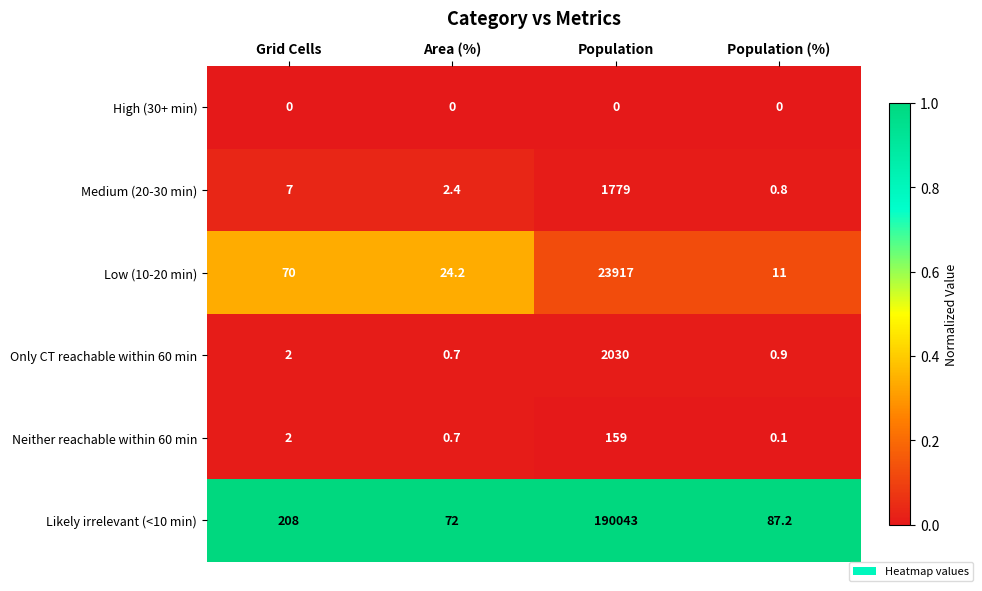

Reading left to right, list all the values displayed in this chart.

High (30+ min): 0.0	0.0	0.0	0.0
Medium (20-30 min): 7.0	2.4	1779.0	0.8
Low (10-20 min): 70.0	24.2	23917.0	11.0
Only CT reachable within 60 min: 2.0	0.7	2030.0	0.9
Neither reachable within 60 min: 2.0	0.7	159.0	0.1
Likely irrelevant (<10 min): 208.0	72.0	190043.0	87.2